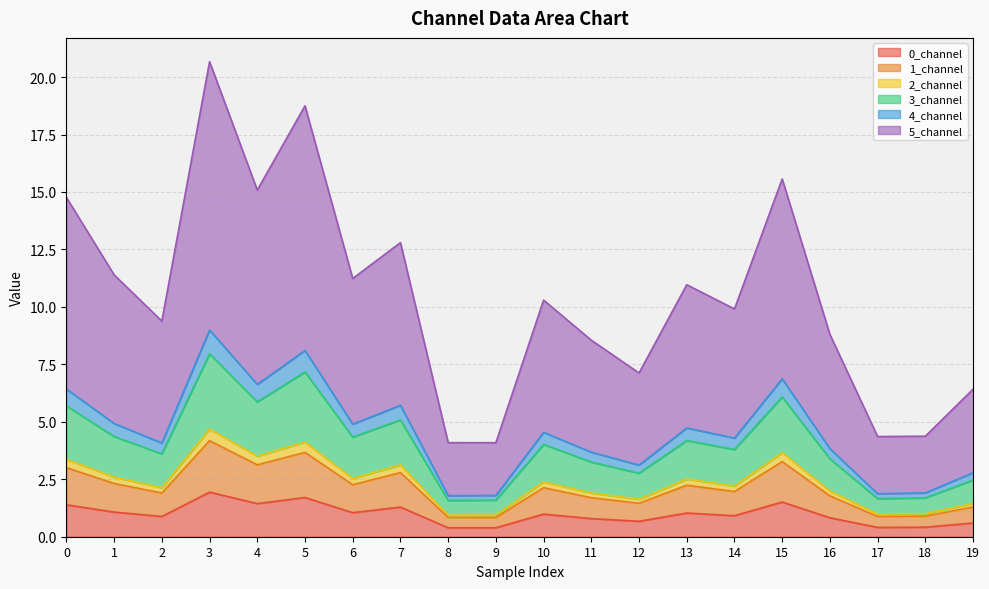

True or false: 0_channel and 1_channel cross at least once.

False